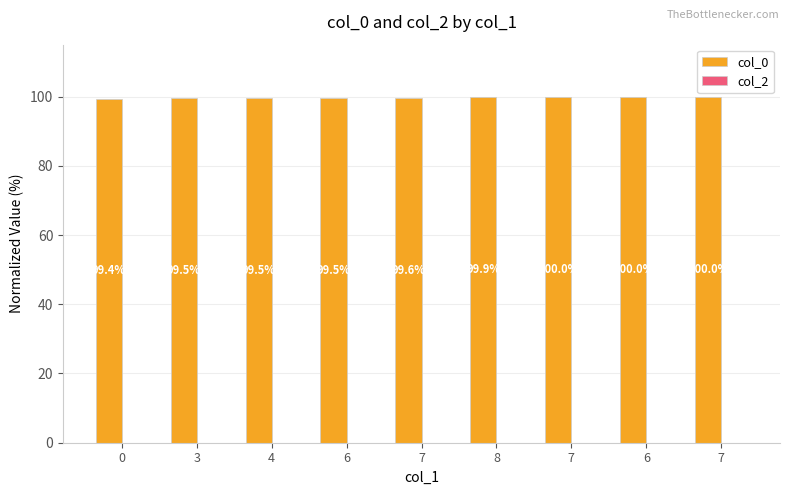

Are the bars horizontal?

No